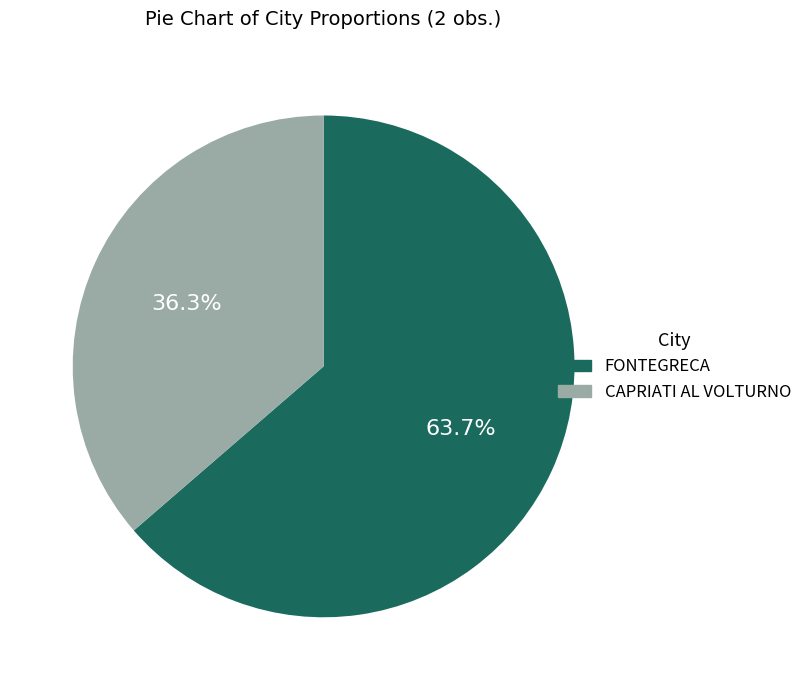

To the nearest percent, what is the combined percentage of FONTEGRECA and CAPRIATI AL VOLTURNO?

100%